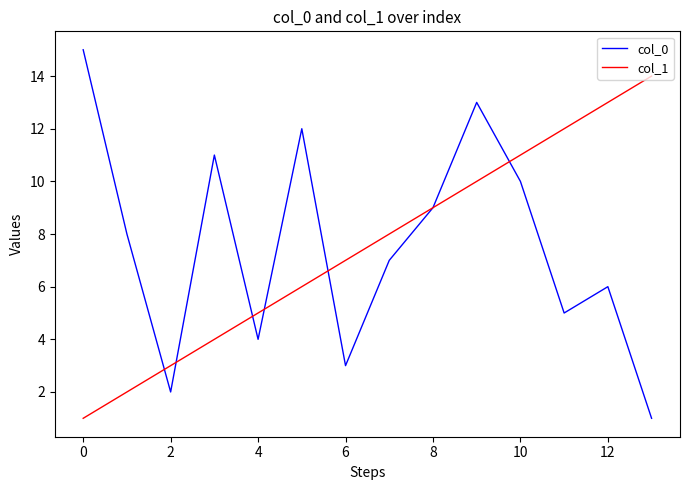

Rank the series by their maximum value, from highest to lowest.

col_0, col_1